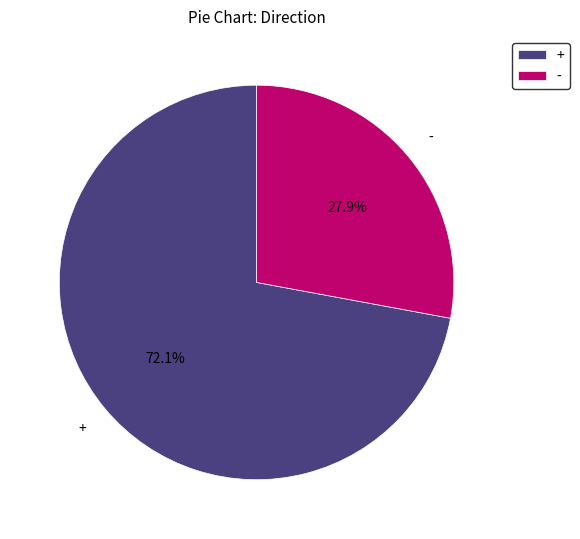

To the nearest percent, what portion does + represent?

72%